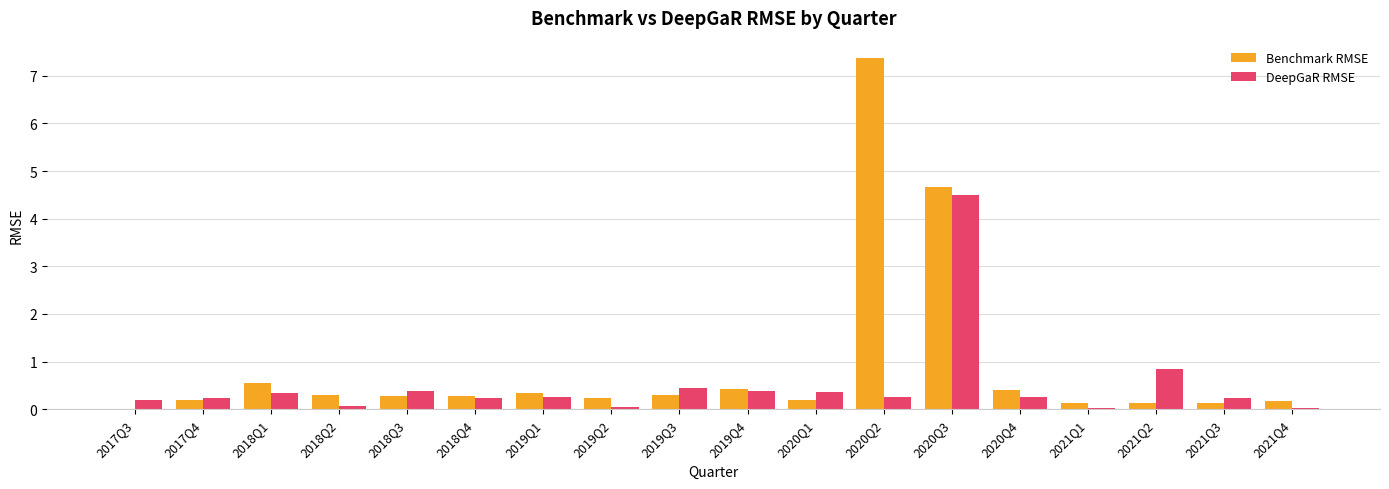

Count the number of categories in the chart.

18